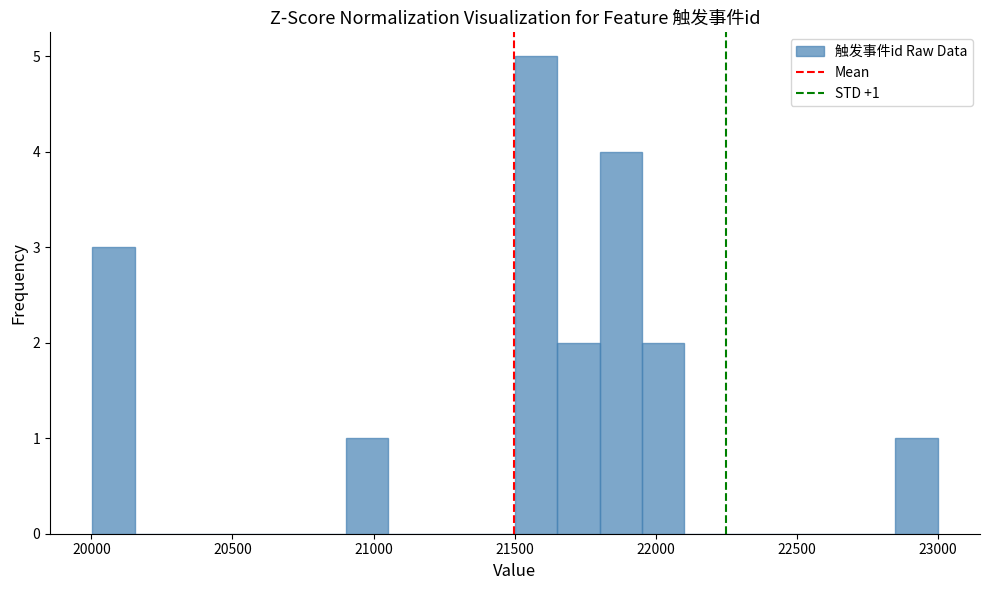

Around what value on the x-axis is the tallest bar? Give the approximate position of its centre, as read against the axis.

21600